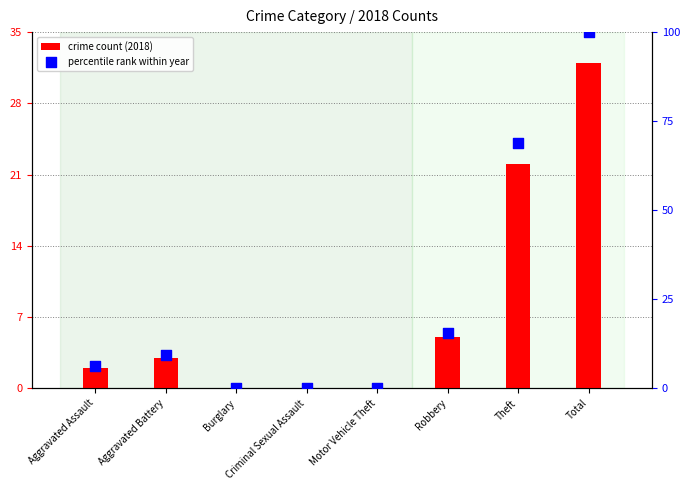

Which series has the largest Y range (max minus min)?

percentile rank within year